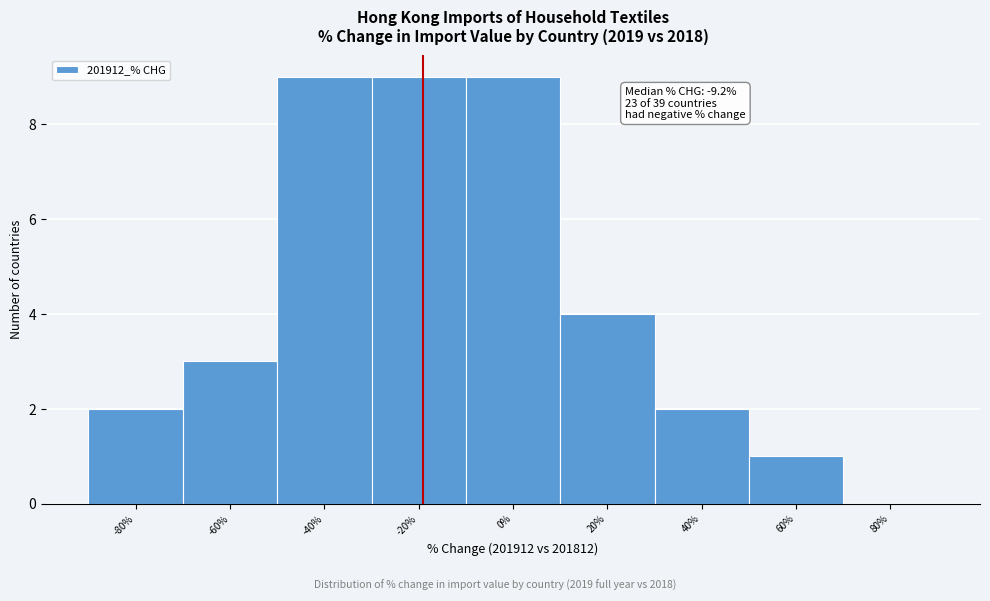

Reading left to right, transcribe all the data shown in this chart.

-80%=2	-60%=3	-40%=9	-20%=9	0%=9	20%=4	40%=2	60%=1	80%=0